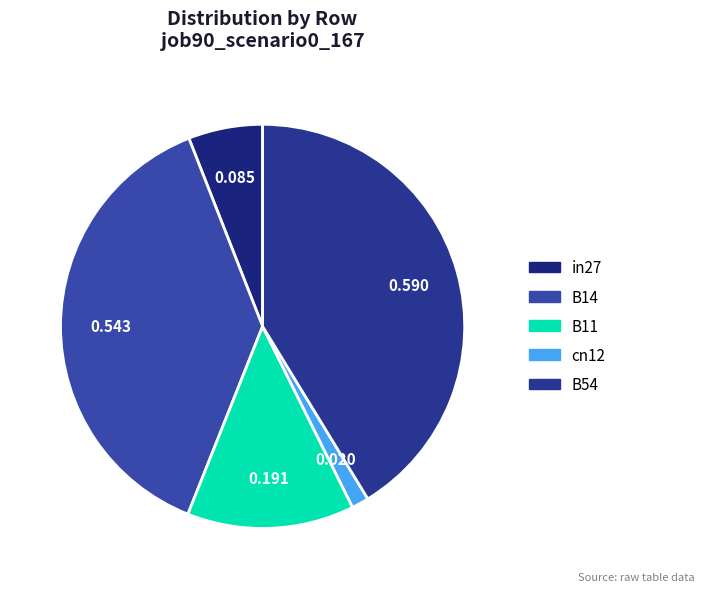

Is there a majority slice in this chart?

No